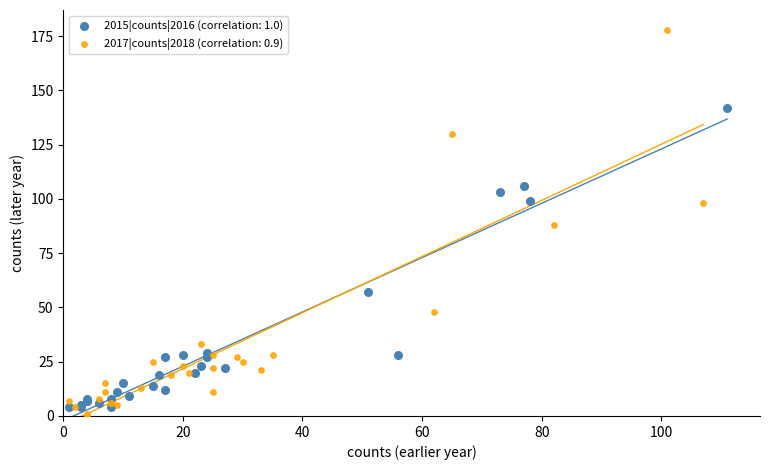

Which series has the largest Y range (max minus min)?

2017|counts|2018 (correlation: 0.9)